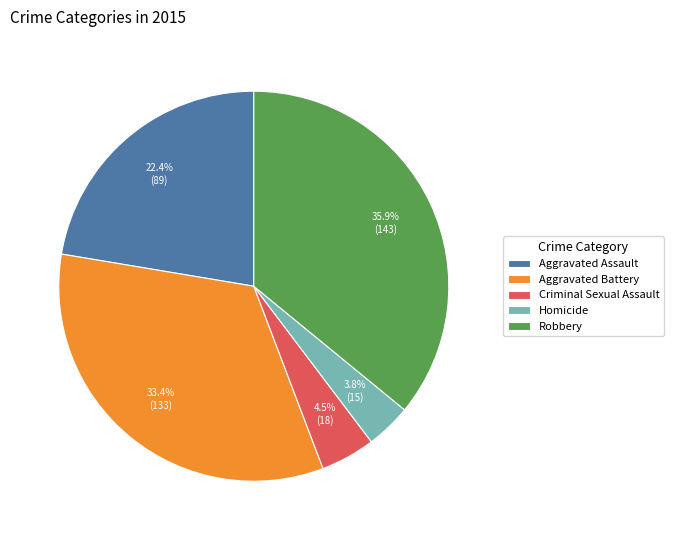

Does any single category account for the majority?

No